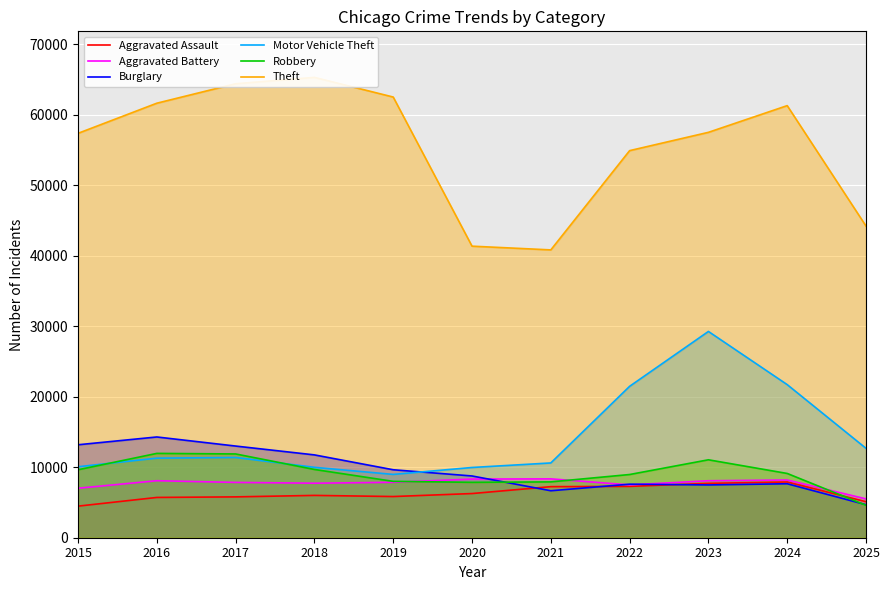

After their last crossing, which series has the higher values: Aggravated Battery or Burglary?

Aggravated Battery